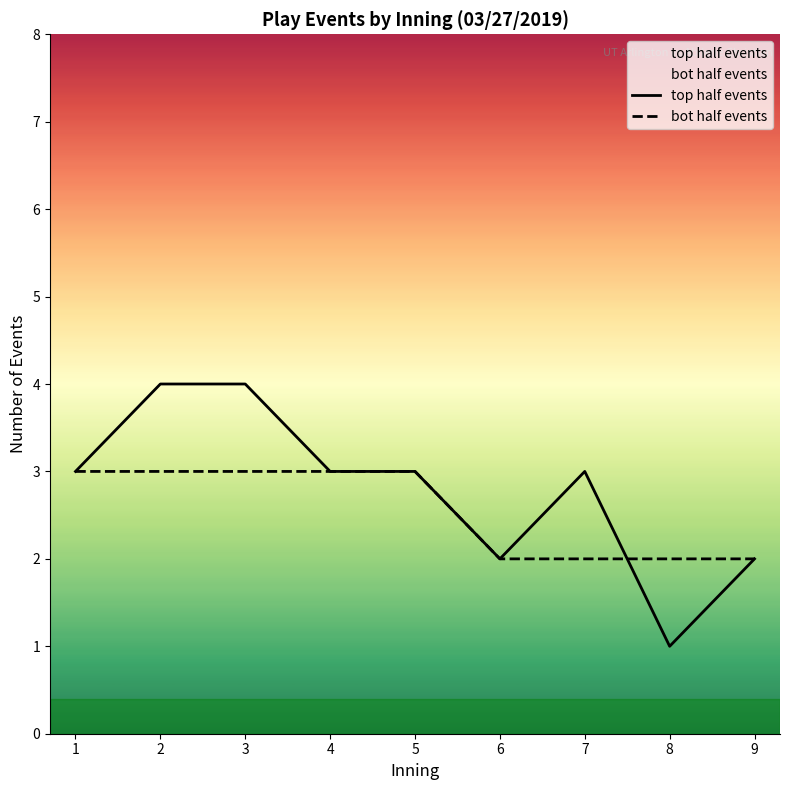

Which series has the largest total across all categories?

top half events